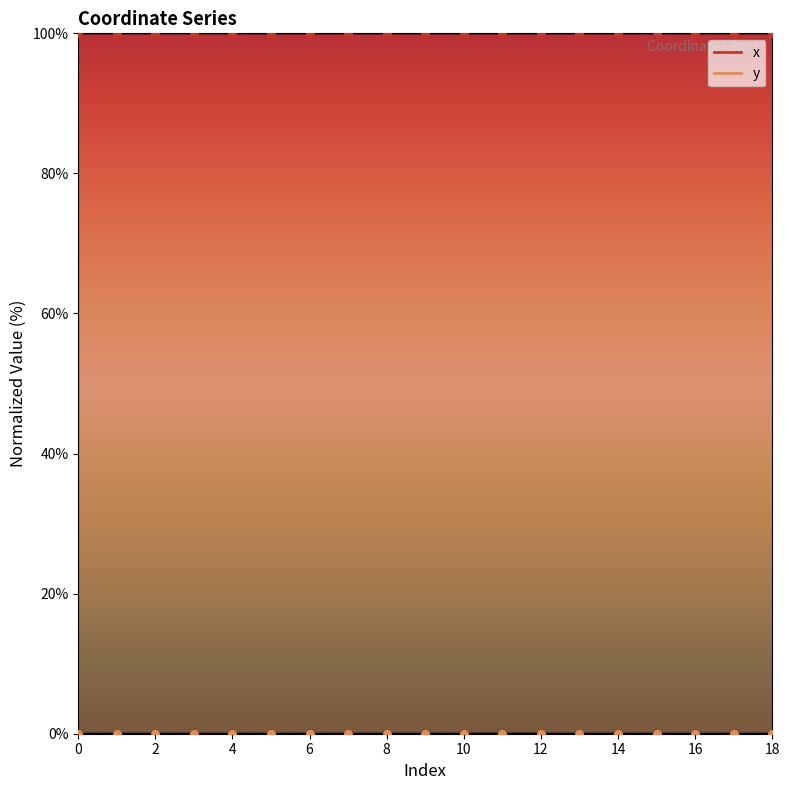

Is the value of y at 8 greater than the value of x at 0?

No